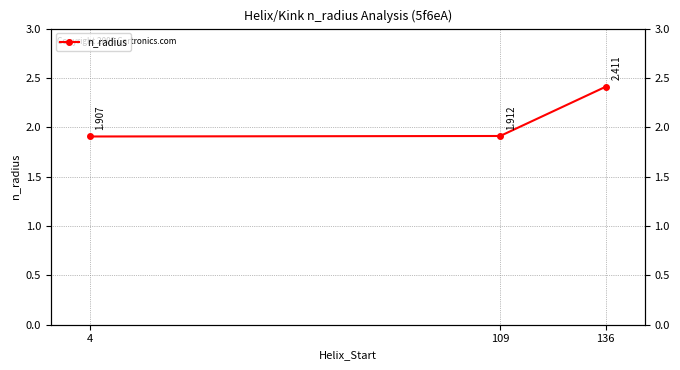

What is the change in value from 4 to 136?

+0.5